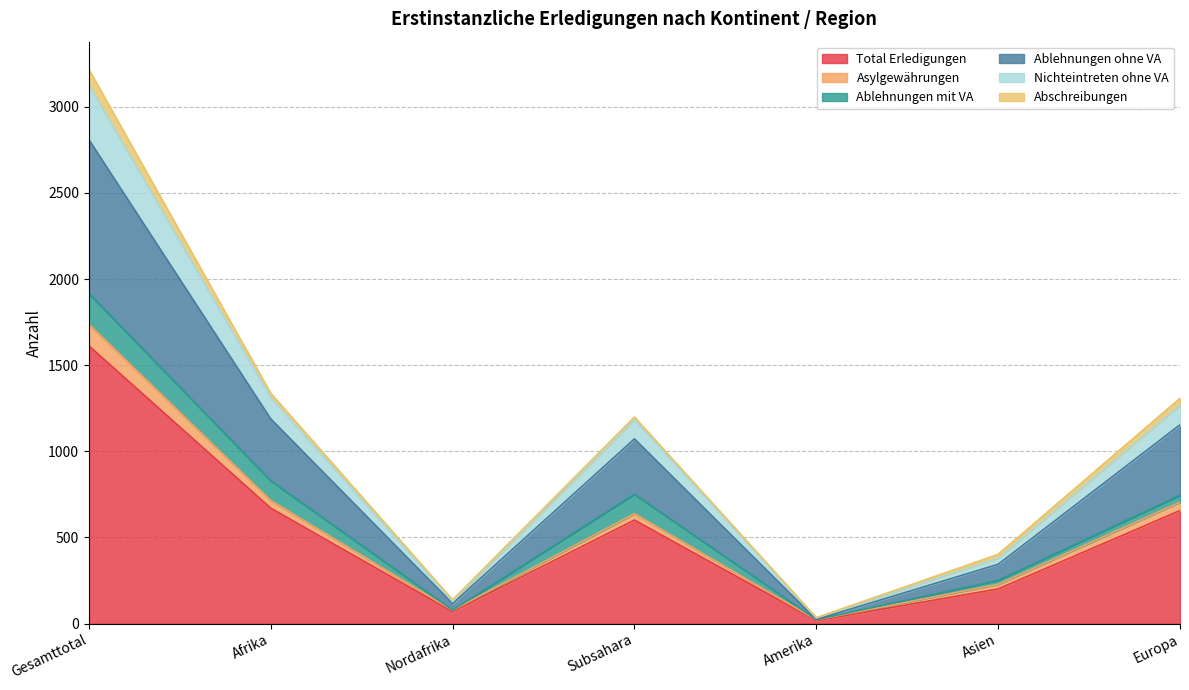

What is the sum of the Total Erledigungen values at Asien and Gesamttotal?

1813